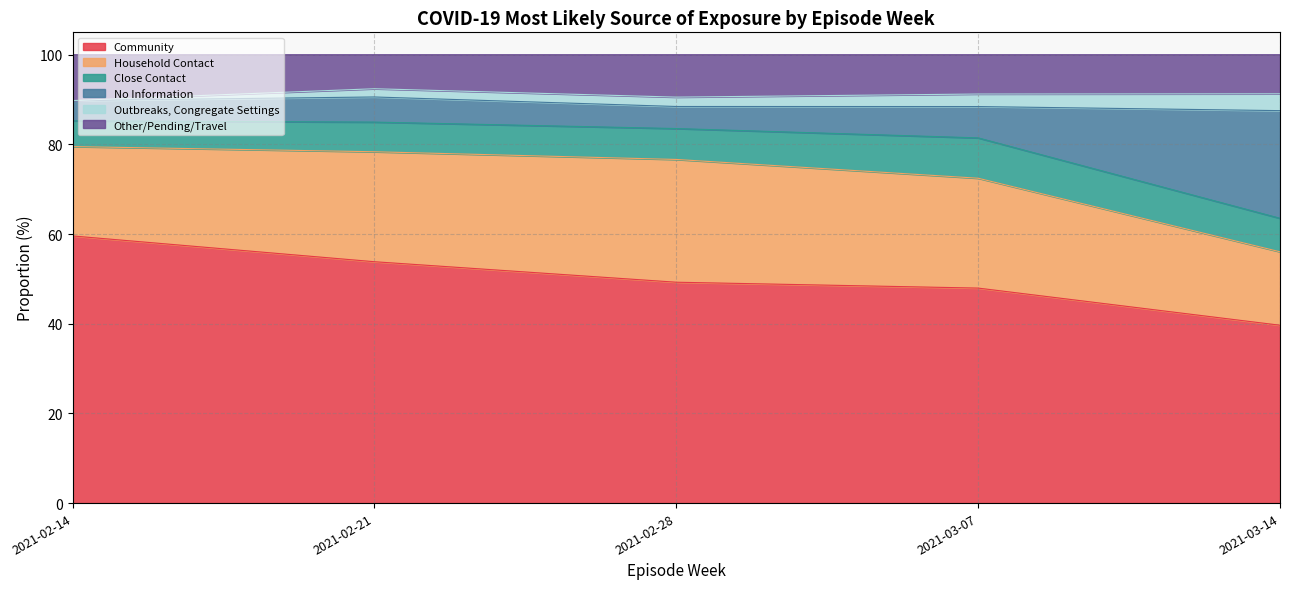

At how many categories does at least one series exceed 24?

5